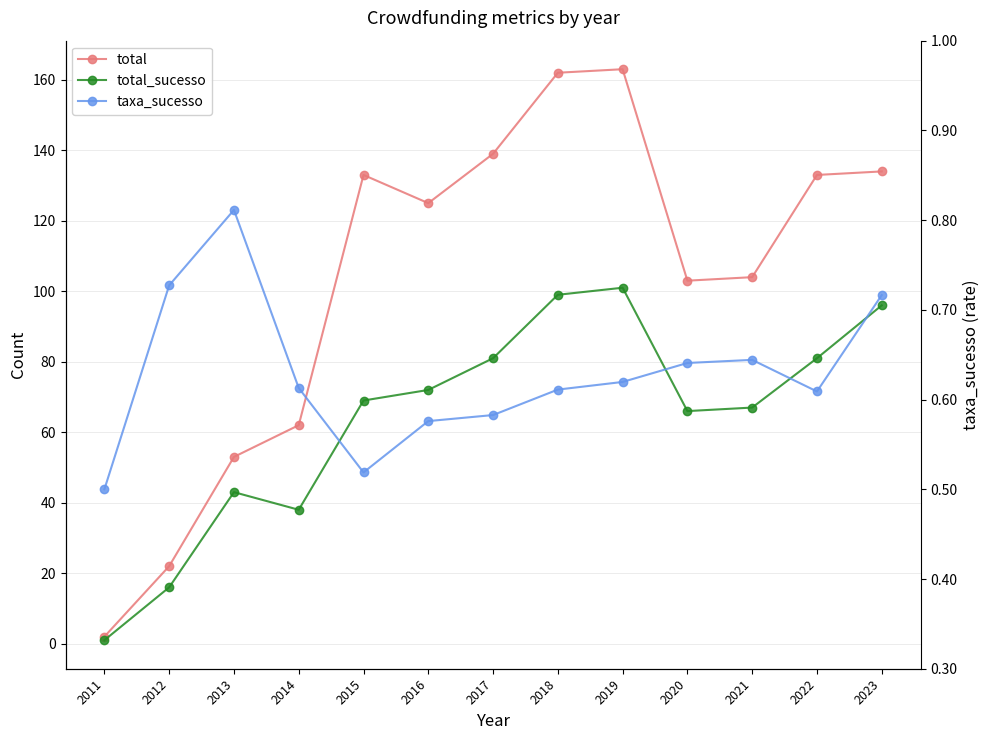

At which category is the sum across all series the highest?

2019